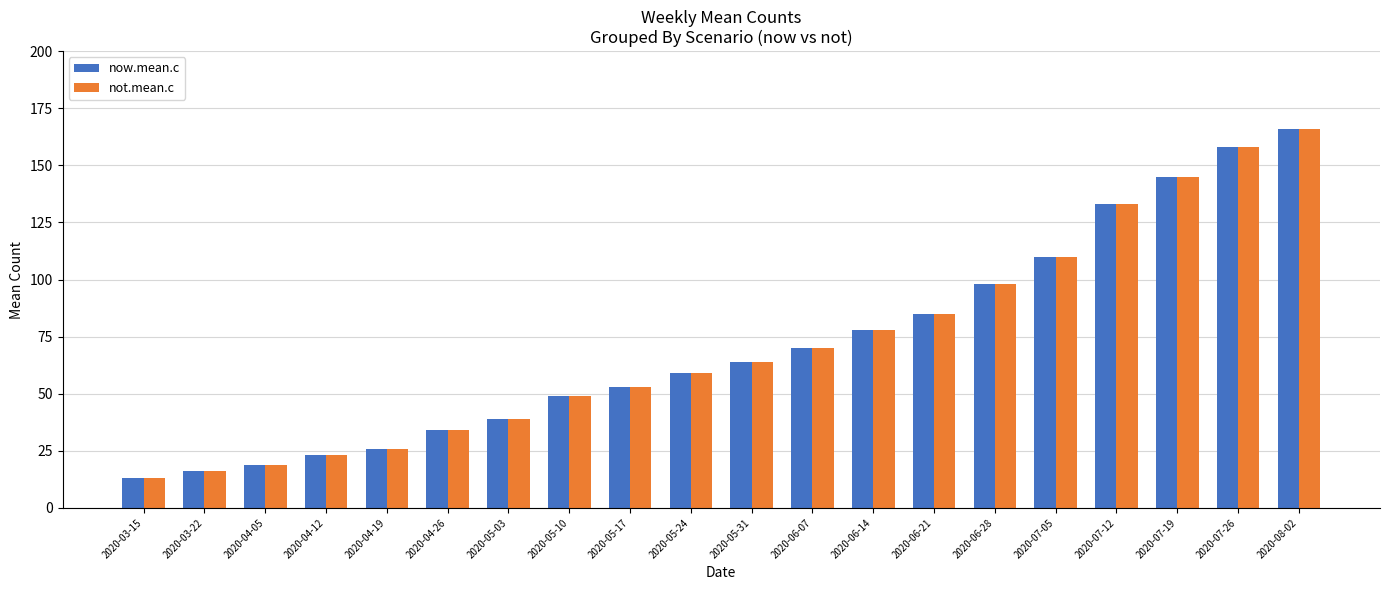

At which category is the sum across all series the highest?

2020-08-02